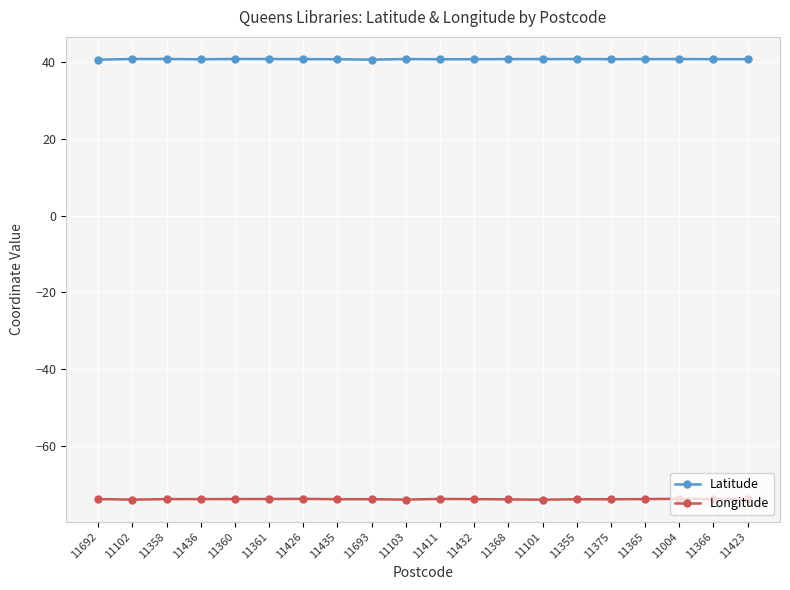

What is the difference between the highest and lowest values at 11423?

114.5